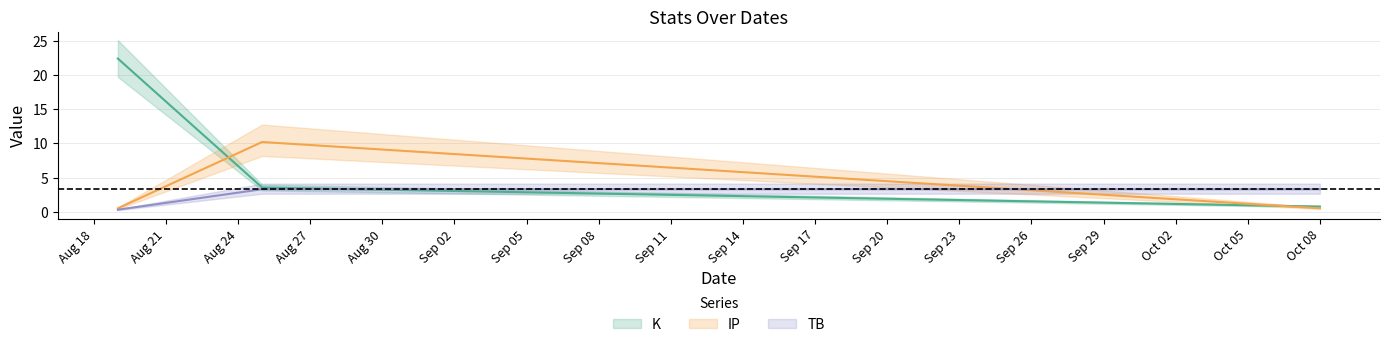

Is the value of IP at 2022-08-19 greater than the value of TB at 2022-08-19?

Yes